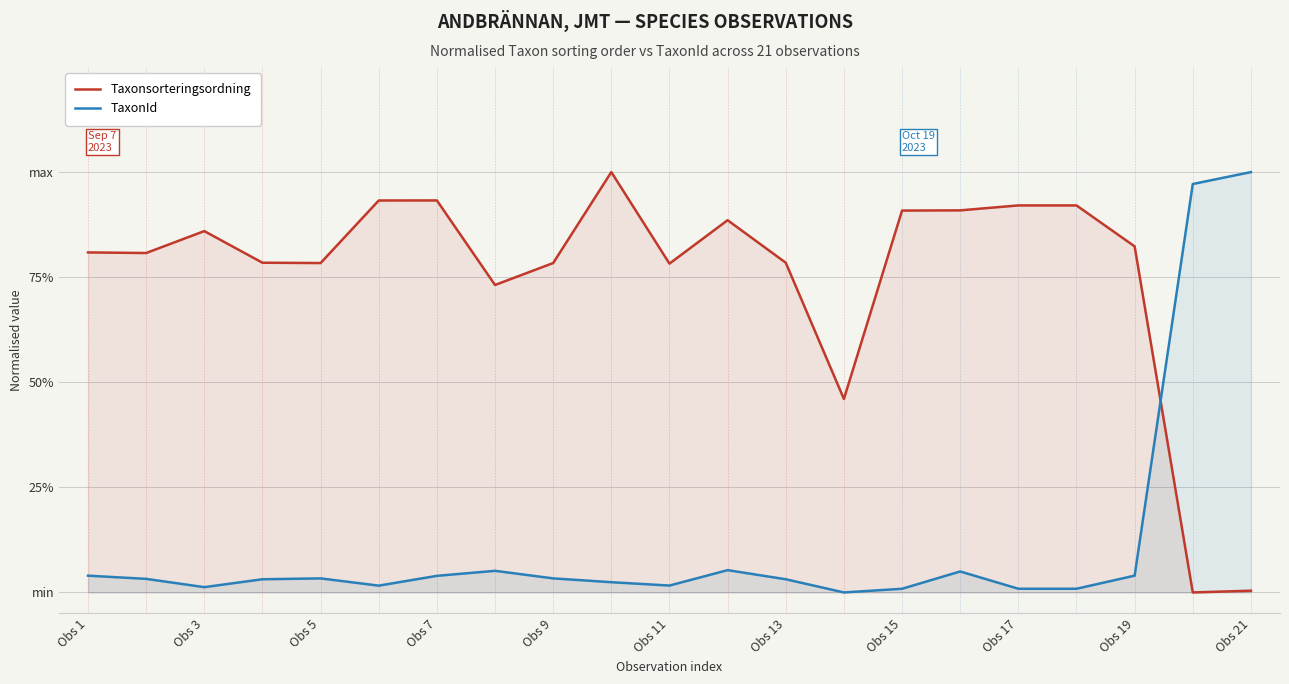

The Taxonsorteringsordning series shows 1.4 at Obs 11. True or false?

False